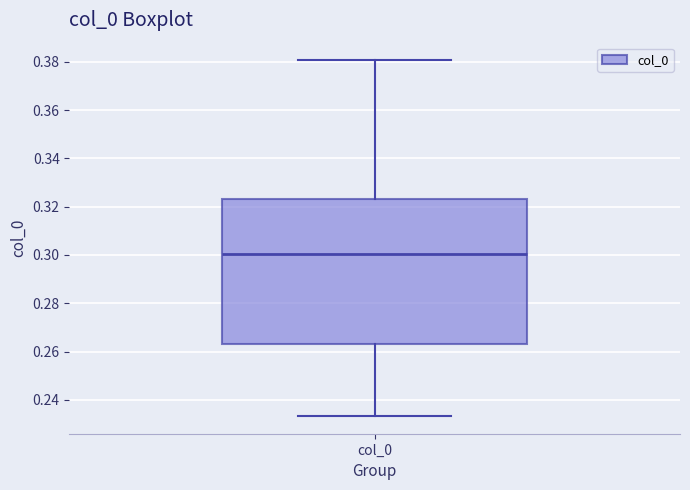

Read this box plot against the y-axis: the position of the median line, the range covered by the box, and the ends of both whiskers. The values are not printed on the chart, so give them approximately, as read against the axis.

median 0.300, box 0.264 to 0.324, whiskers 0.234 to 0.380